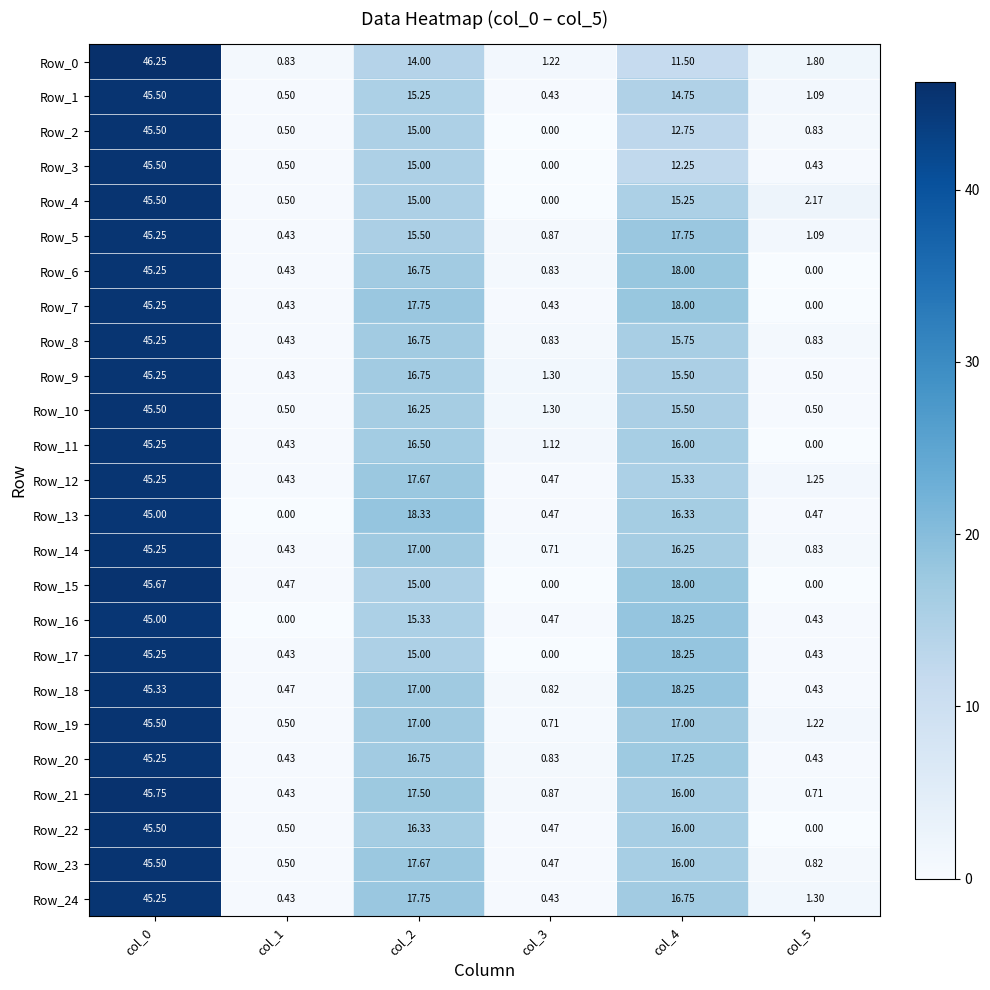

Is the value of Row_19 at col_5 greater than the value of Row_7 at col_5?

Yes